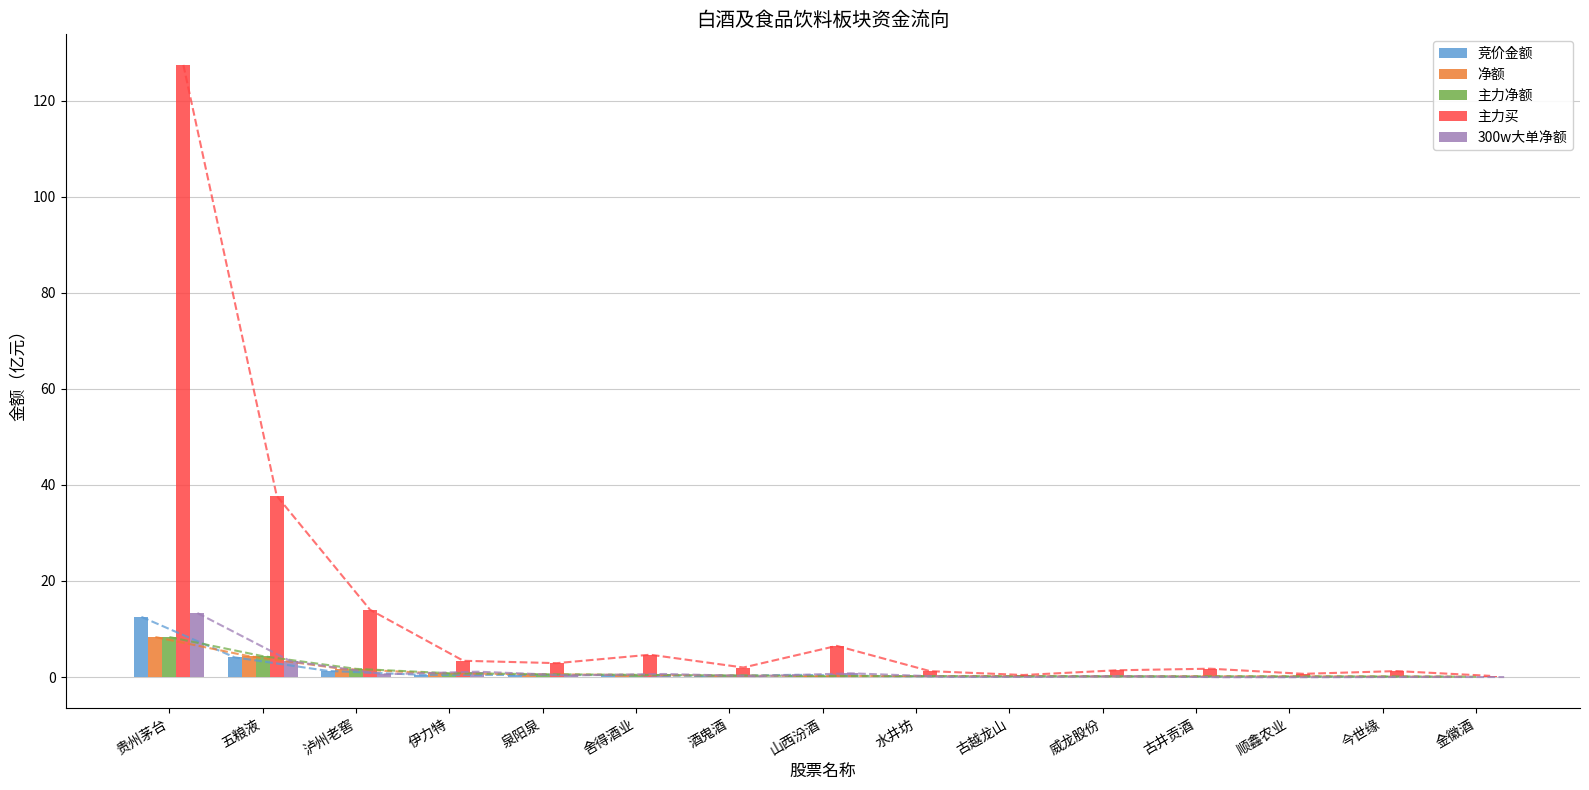

What is the difference between the maximum and minimum values in the 主力买 series?

127.2